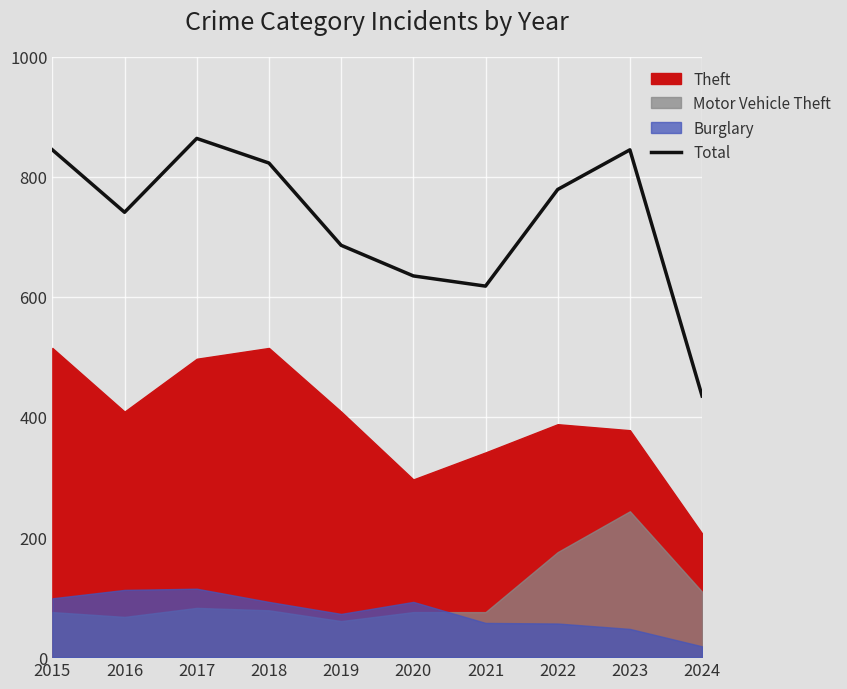

True or false: the data shows 477 at 2019.

False